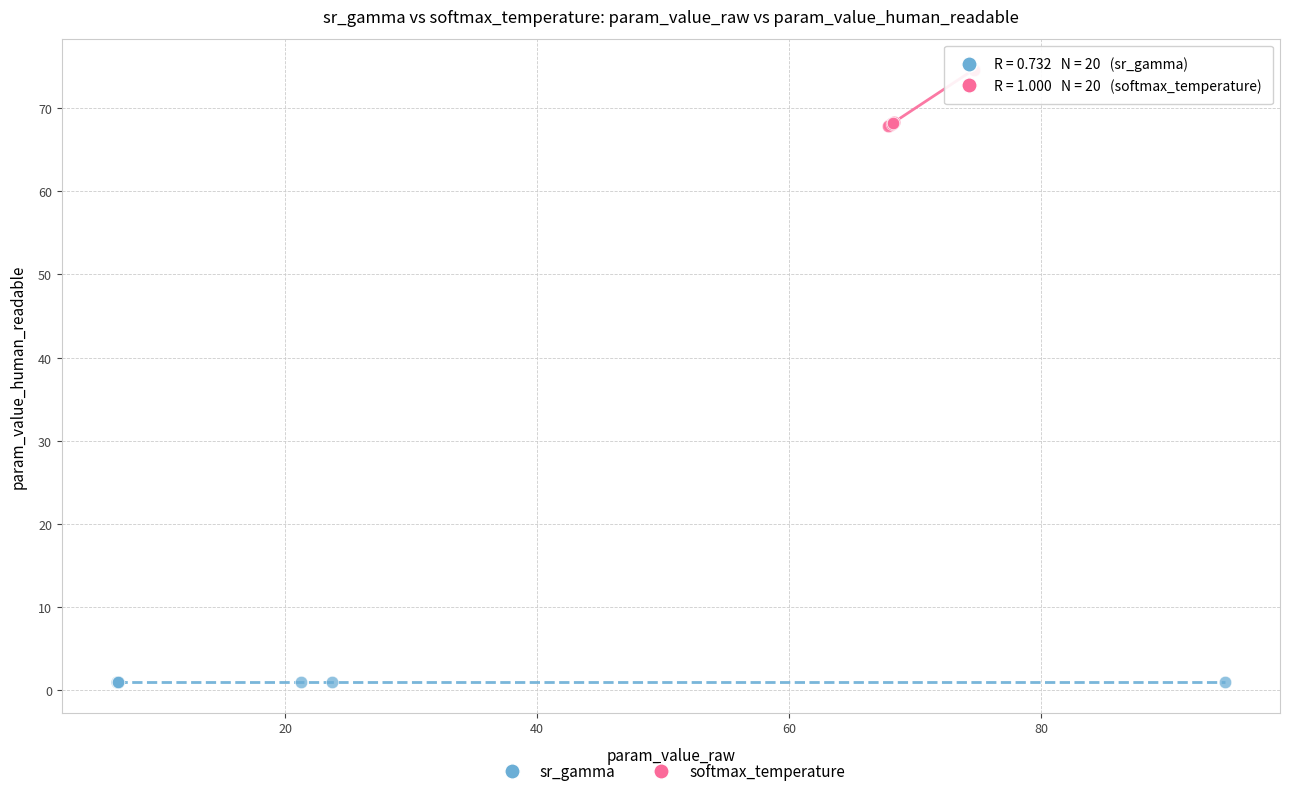

Which series has the largest Y range (max minus min)?

softmax_temperature